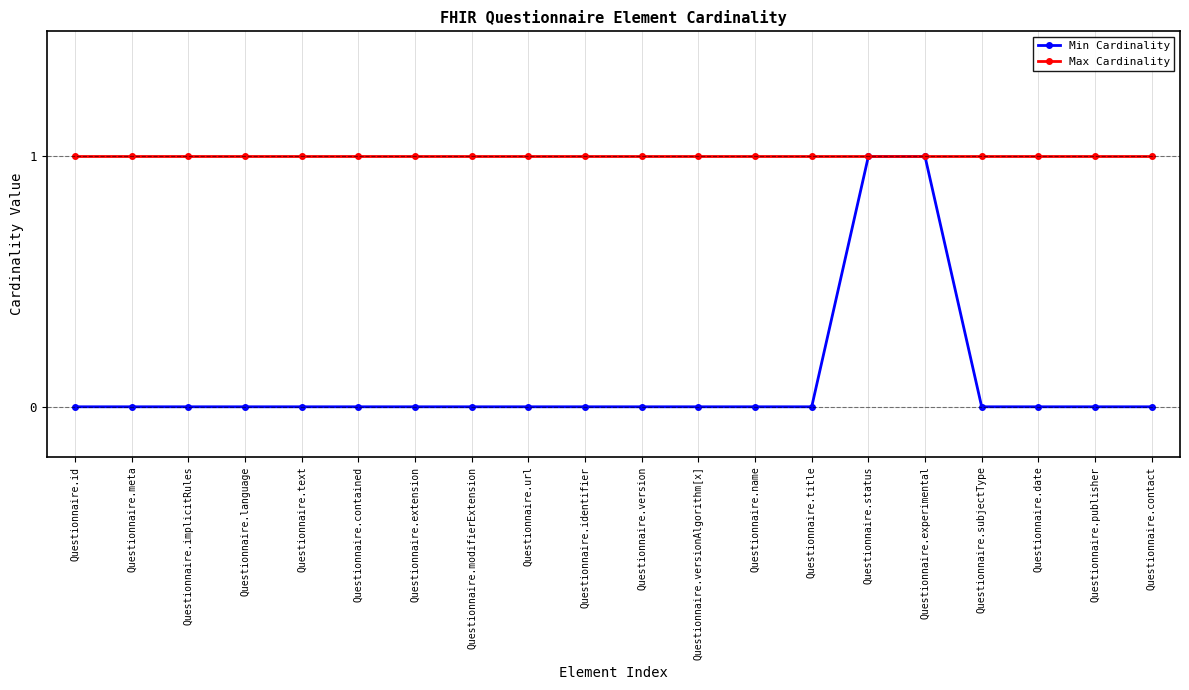

How many distinct data groups are displayed?

2